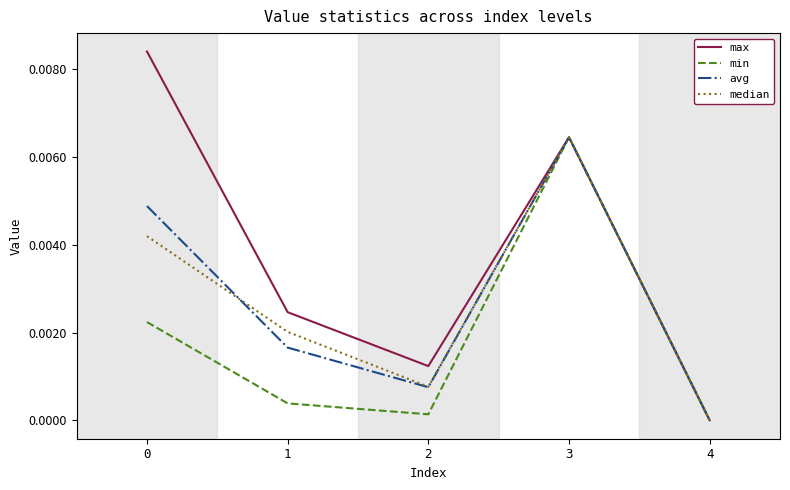

How many lines are shown in the chart?

4